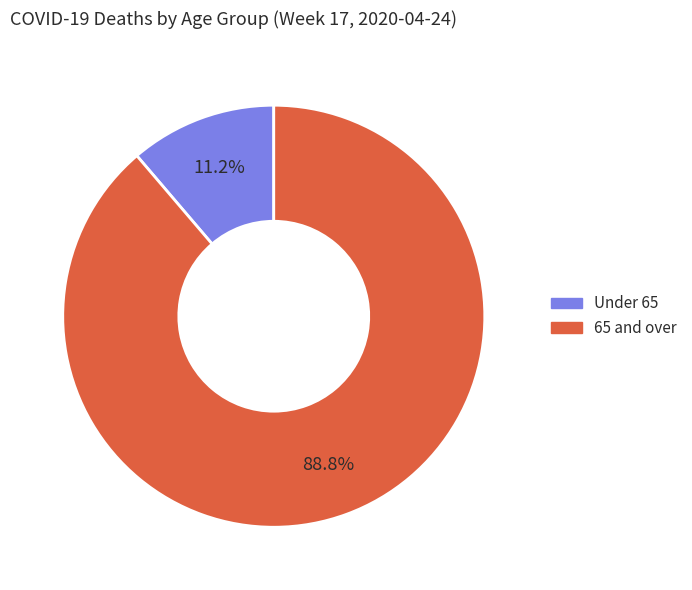

Which category accounts for the majority?

65 and over